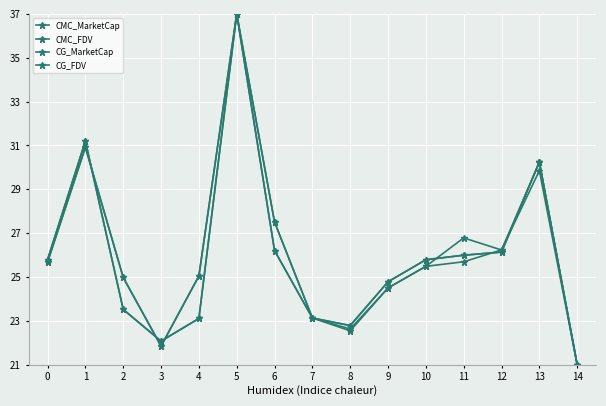

How many distinct data groups are displayed?

4